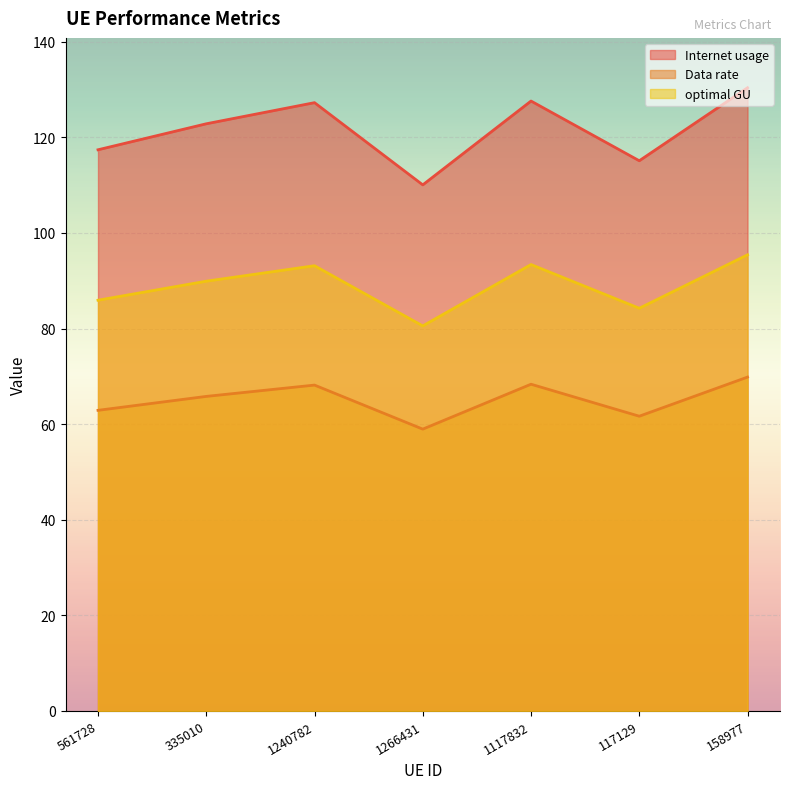

How many data points does each series have?

7